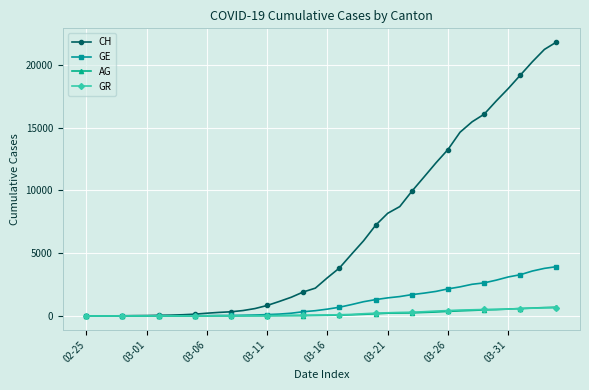

What are all the series names shown in the legend?

CH, GE, AG, GR